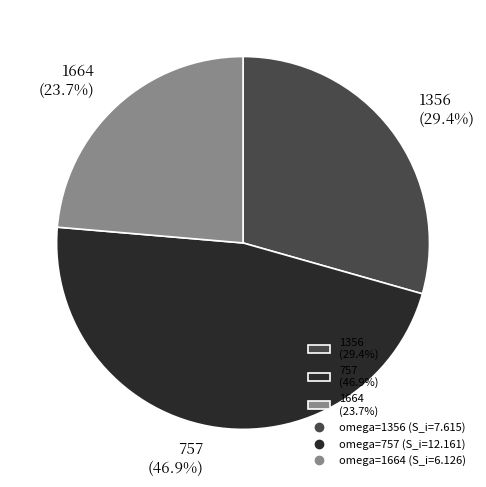

True or false: 1664 accounts for 14% of the total.

False